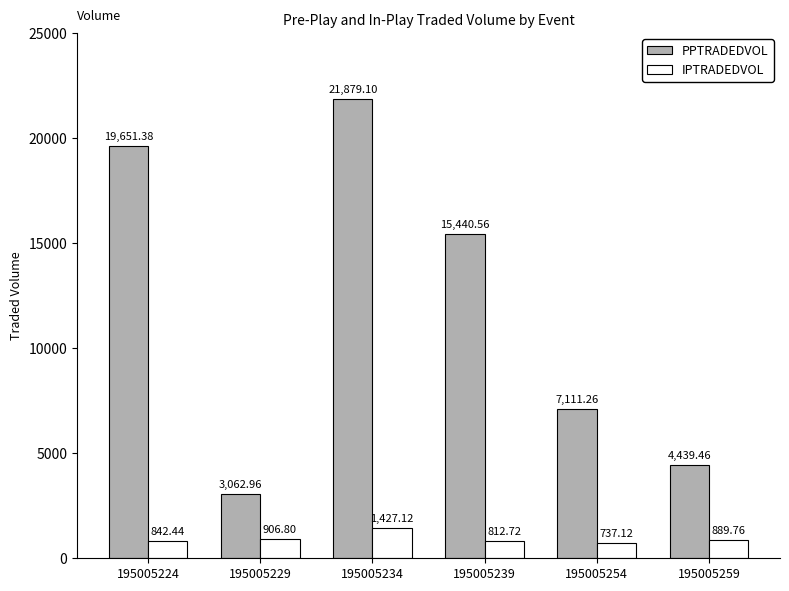

What is the value of the IPTRADEDVOL bar at the 6th from the left?

889.8